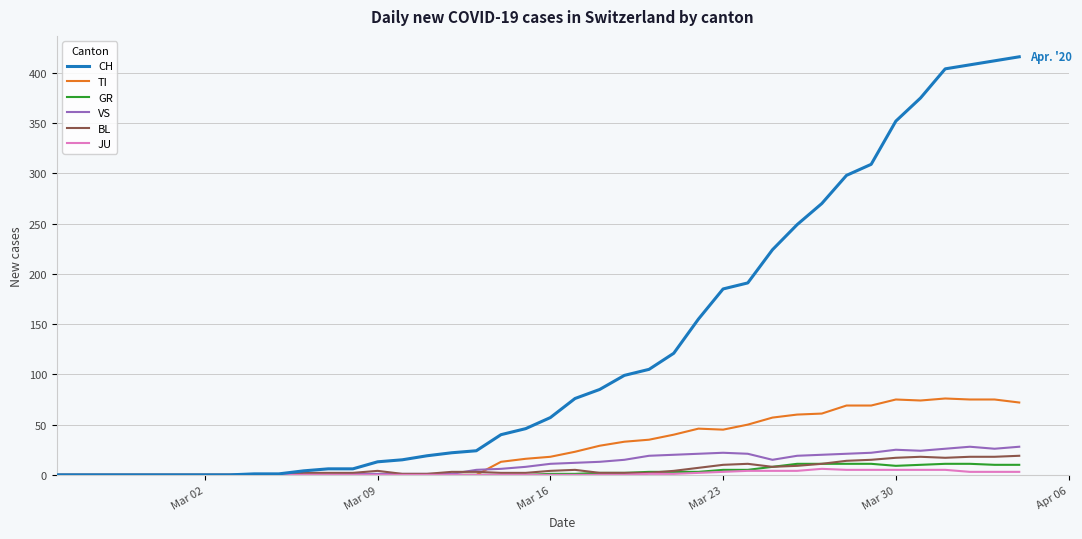

What is the maximum value for CH?

416